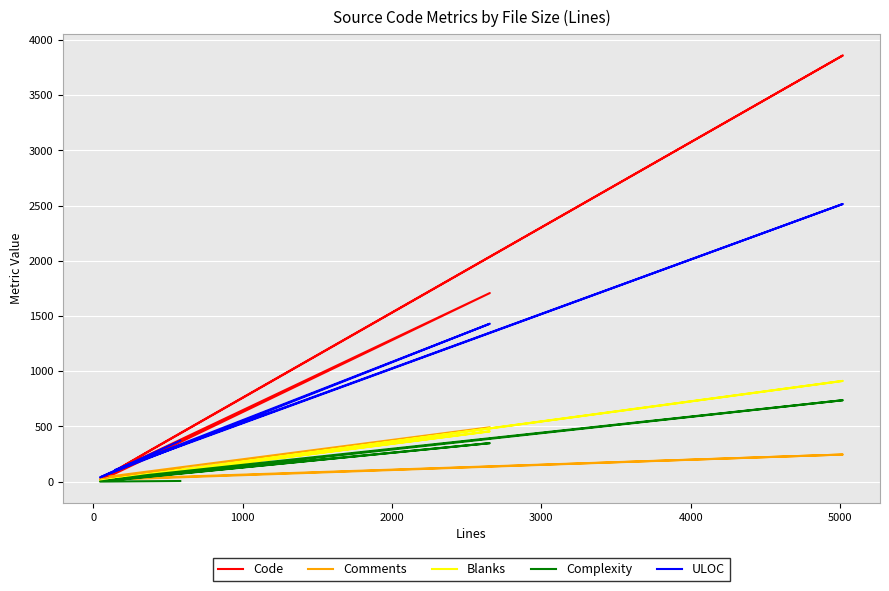

List the series in order of their peak value, highest first.

Code, ULOC, Blanks, Complexity, Comments